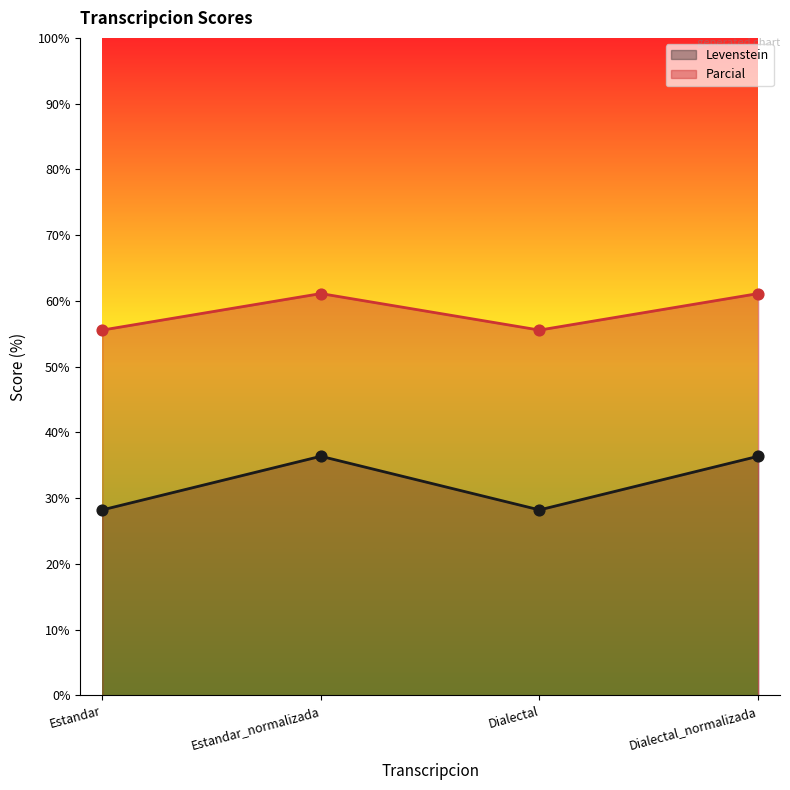

At how many categories does at least one series exceed 31?

4